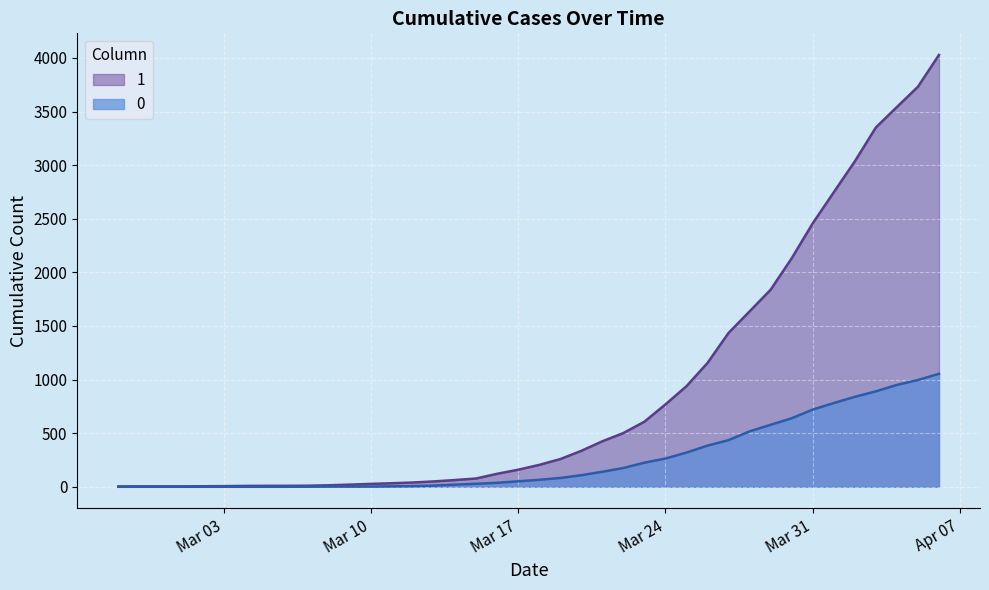

How many lines are shown in the chart?

2